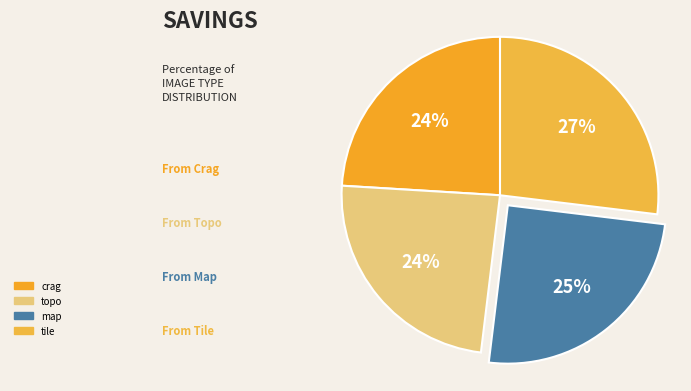

To the nearest percent, what portion does topo represent?

24%